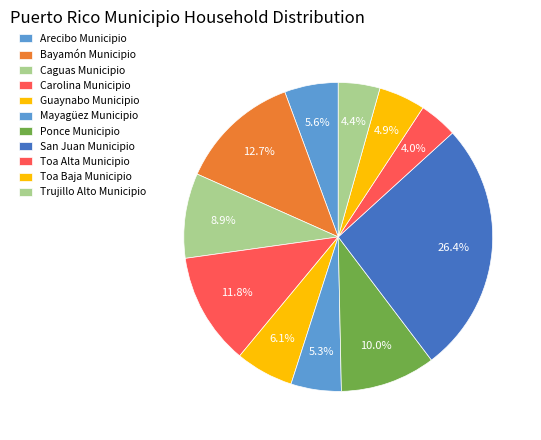

Between Mayagüez Municipio and Caguas Municipio, which is larger?

Caguas Municipio